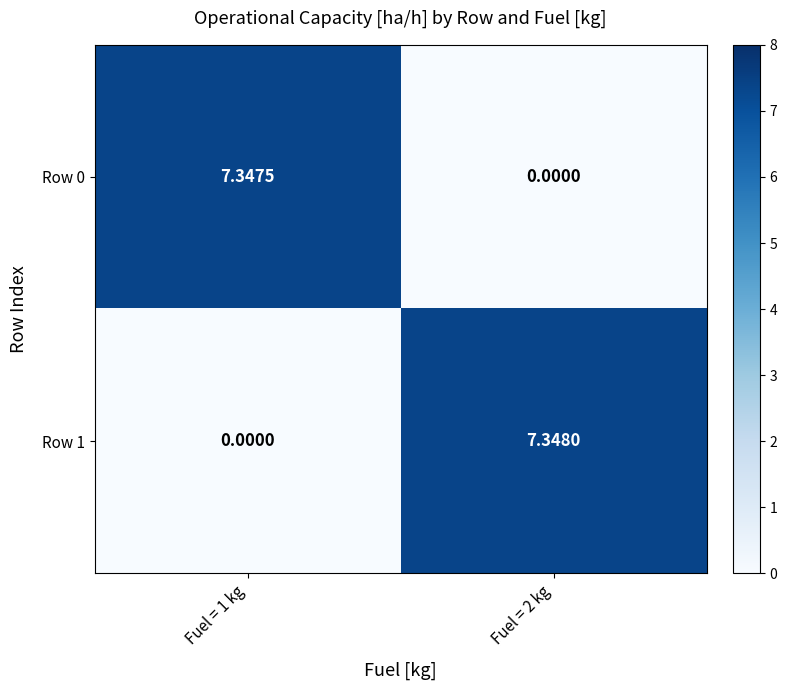

Is the value of Row 0 at Fuel = 2 kg greater than the value of Row 1 at Fuel = 2 kg?

No